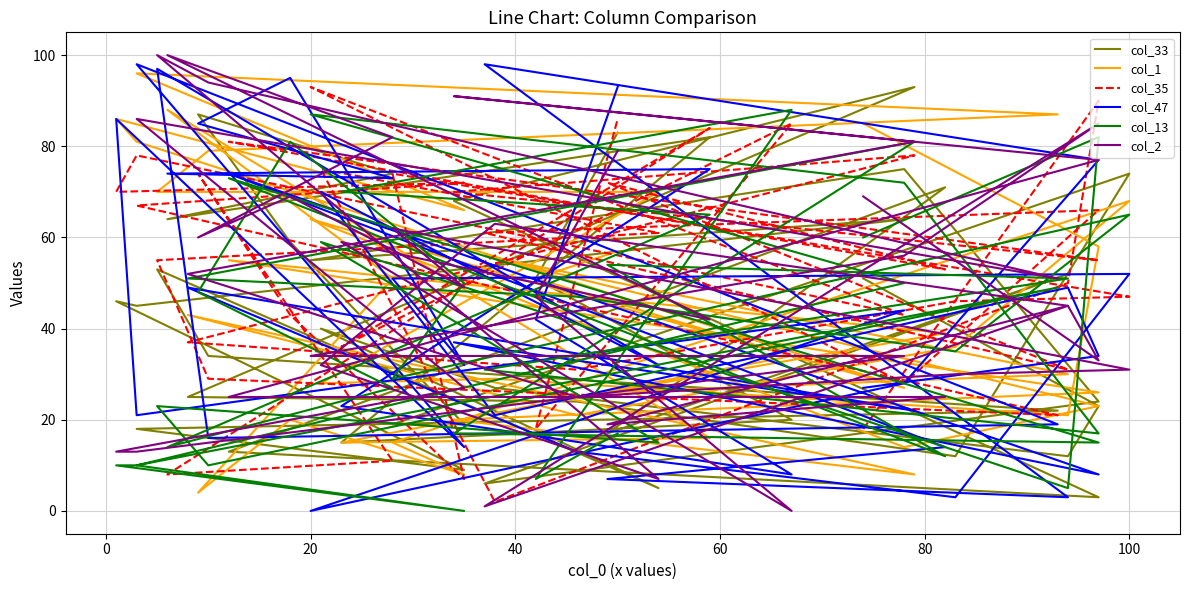

What is the sum of all col_1 values?

1771